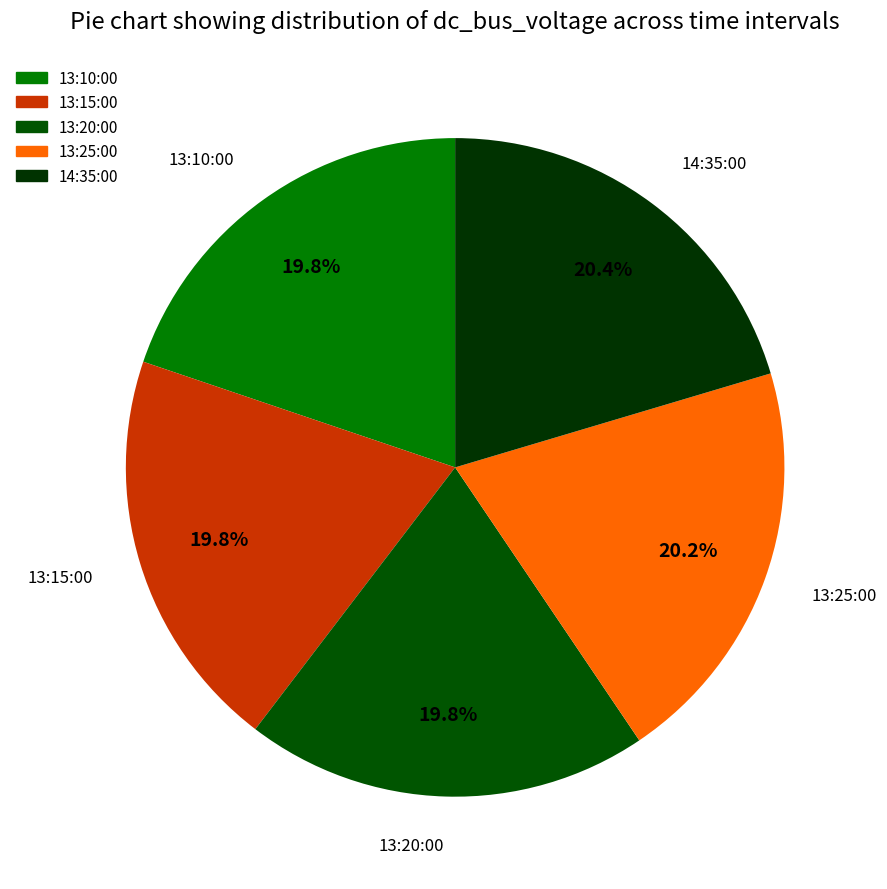

Does any single category account for the majority?

No